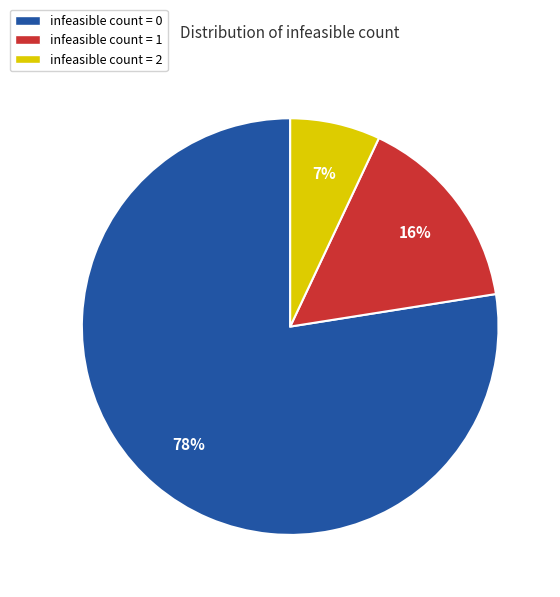

What is the smallest slice in the pie chart?

infeasible count = 2